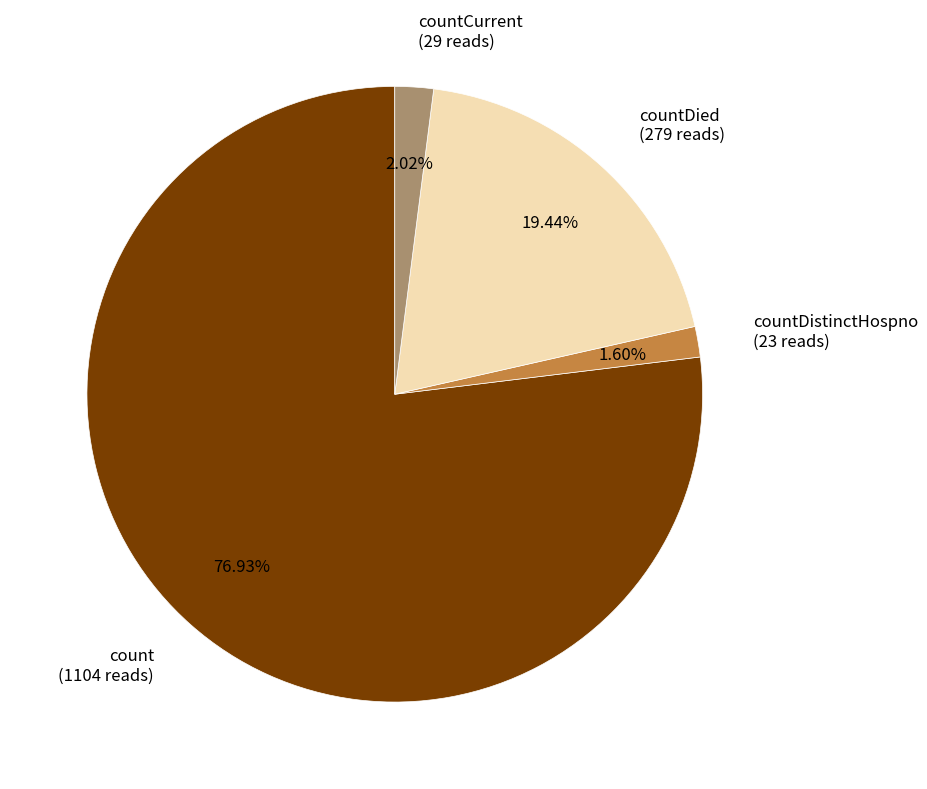

Combined, do countDied (279 reads) and count (1104 reads) account for over 50%?

Yes